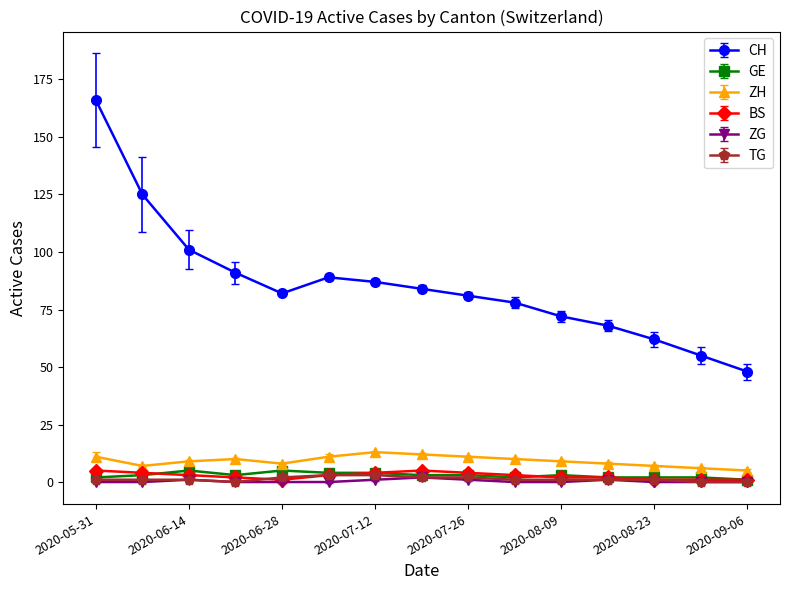

Which series has the largest range (max minus min)?

CH